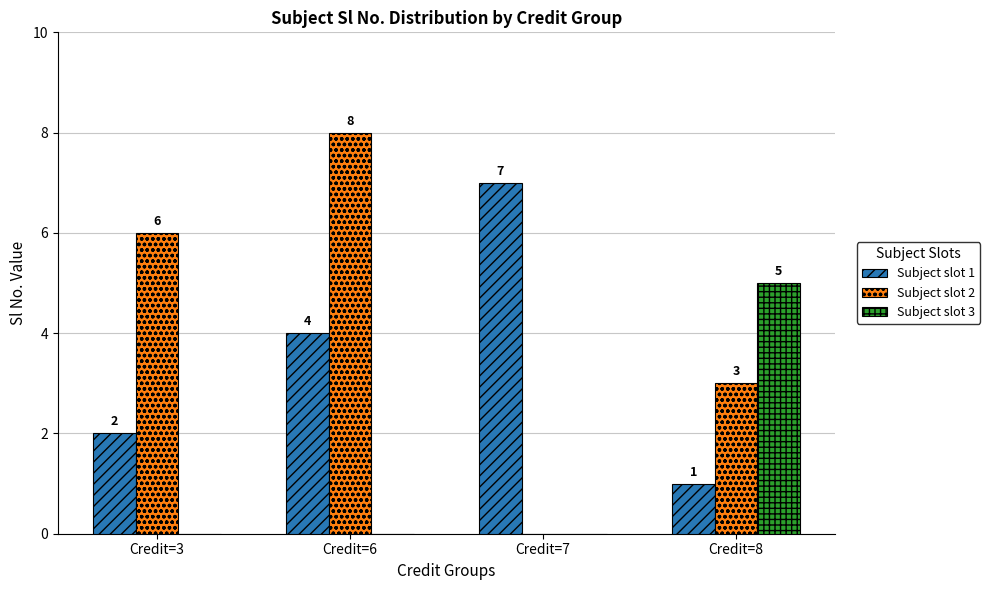

The value of Subject slot 1 at Credit=7 is 7. True or false?

True